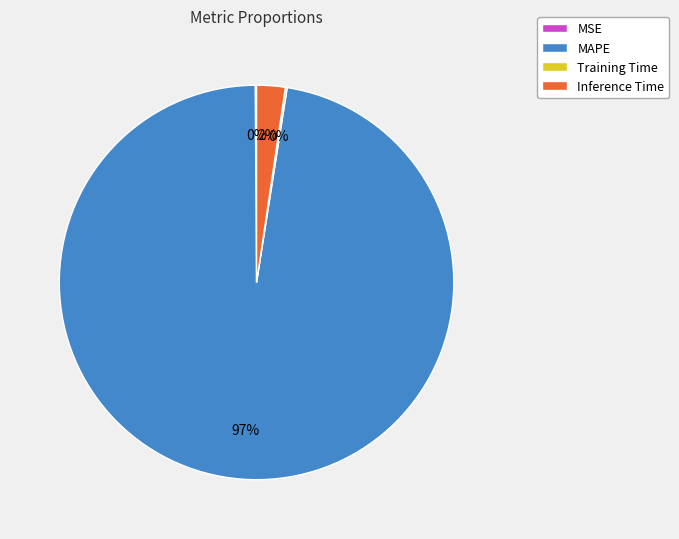

Which category has the biggest portion of the pie?

MAPE